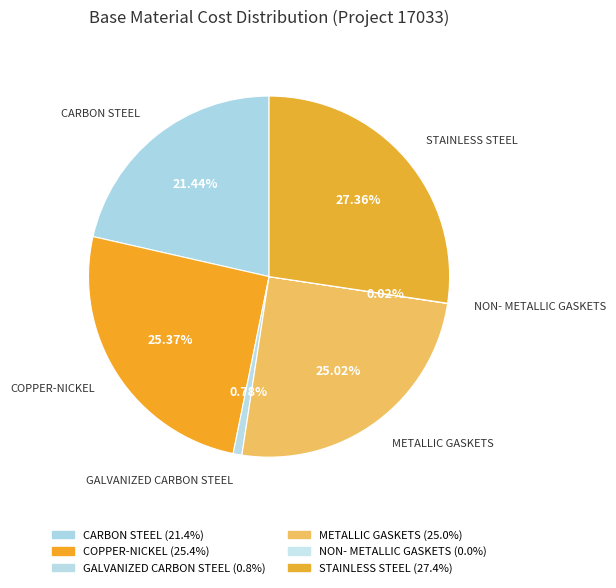

Between CARBON STEEL and STAINLESS STEEL, which is larger?

STAINLESS STEEL